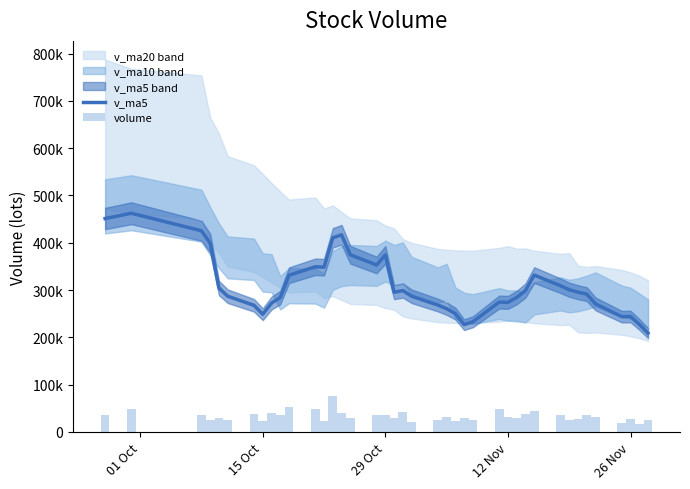

Which series has the largest total across all categories?

v_ma5